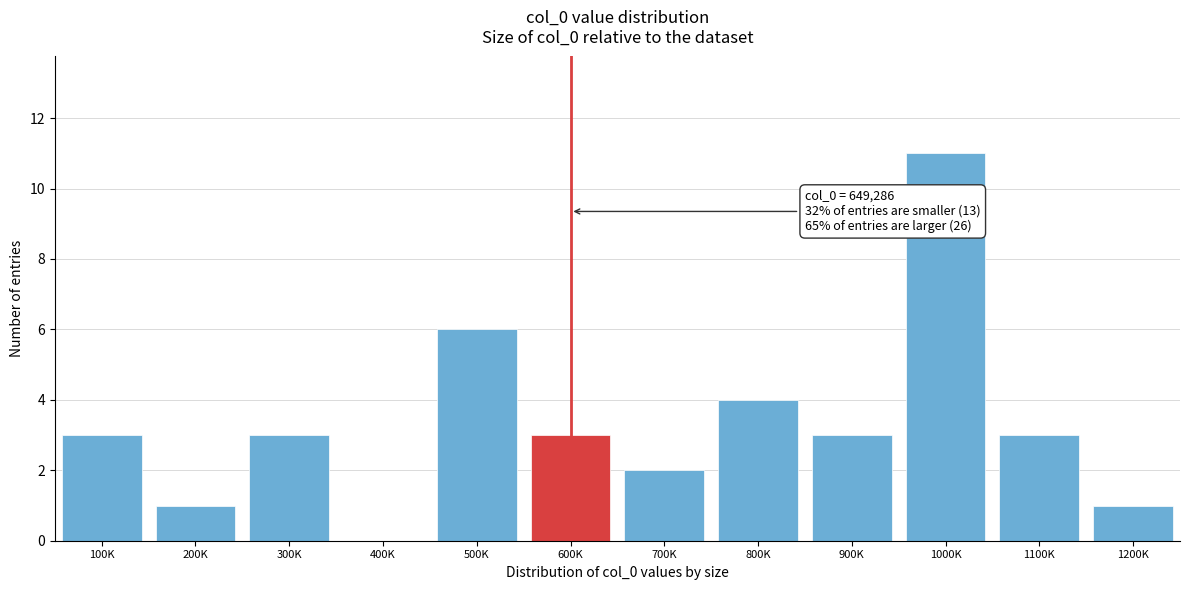

Reading right to left, what are all the values shown in this chart?

1200K=1	1100K=3	1000K=11	900K=3	800K=4	700K=2	600K=3	500K=6	400K=0	300K=3	200K=1	100K=3